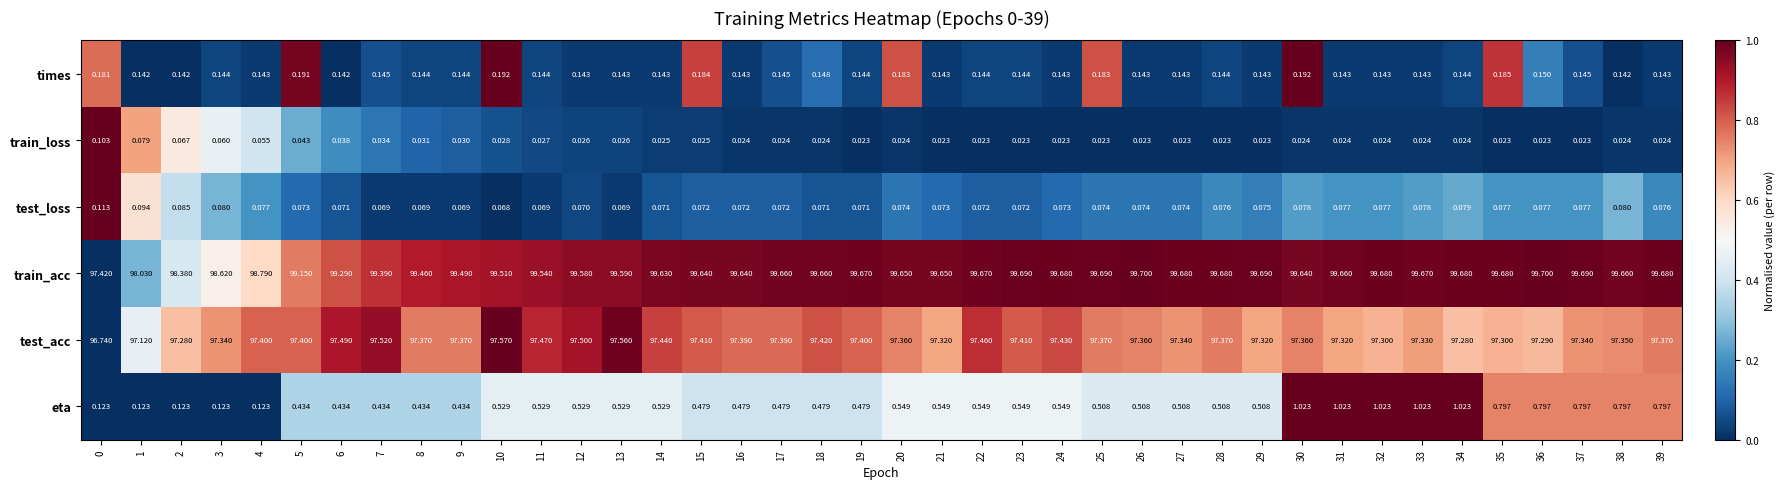

Is the value of test_loss at 1 greater than the value of train_acc at 13?

No